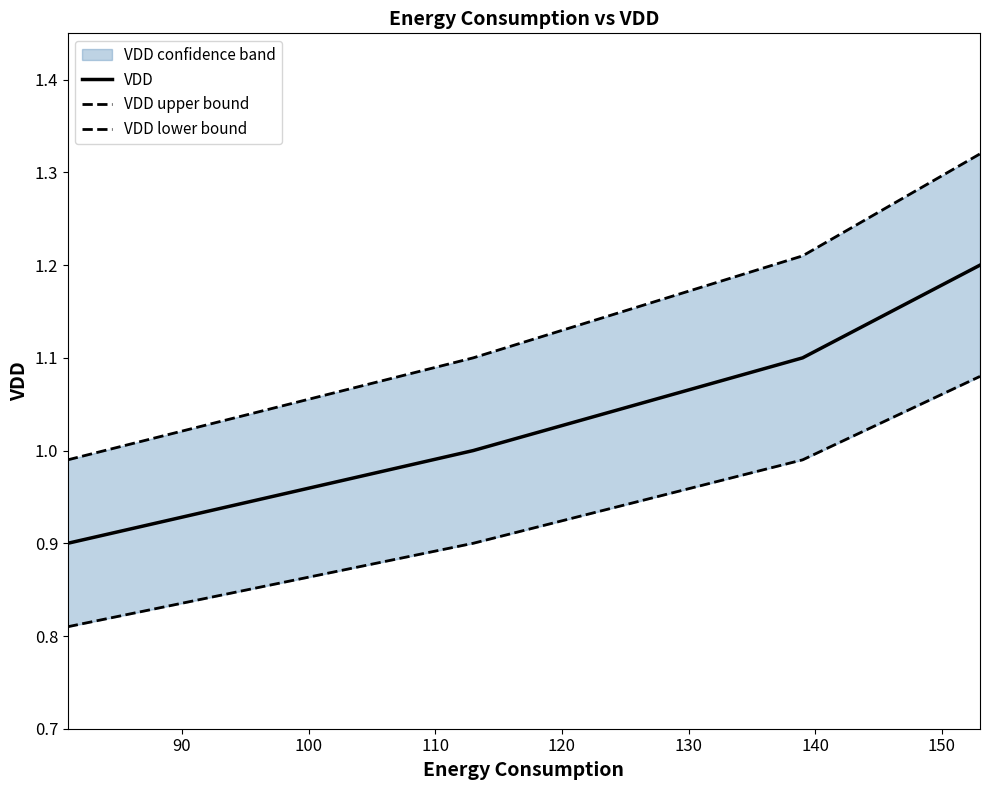

True or false: VDD has more than 0 points higher than both neighbors.

False